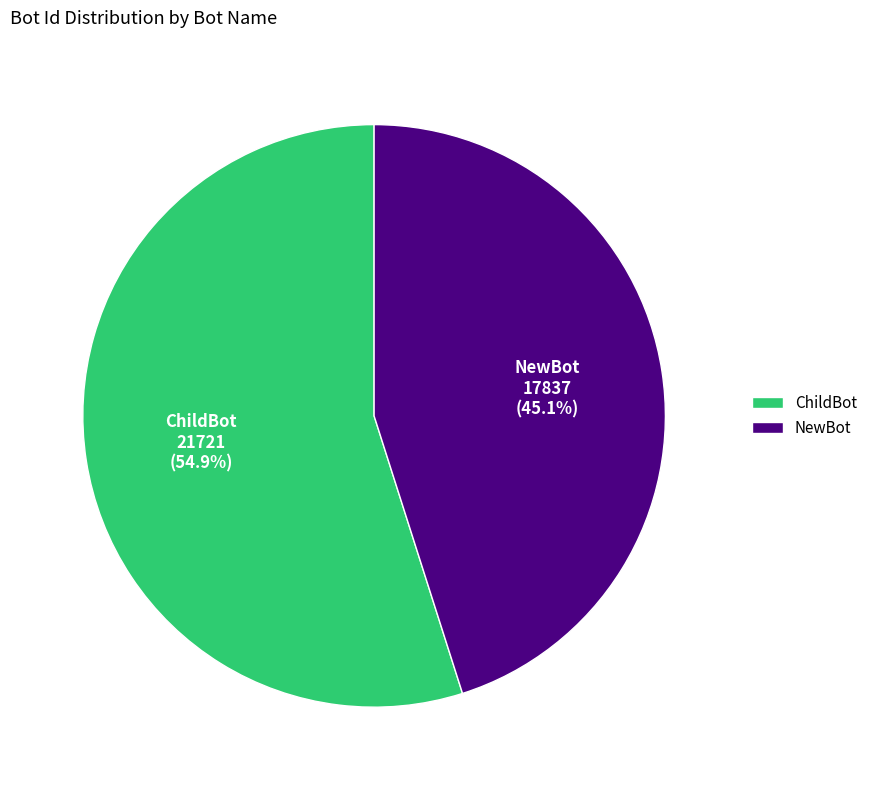

What is the total percentage of ChildBot and NewBot?

100.0%